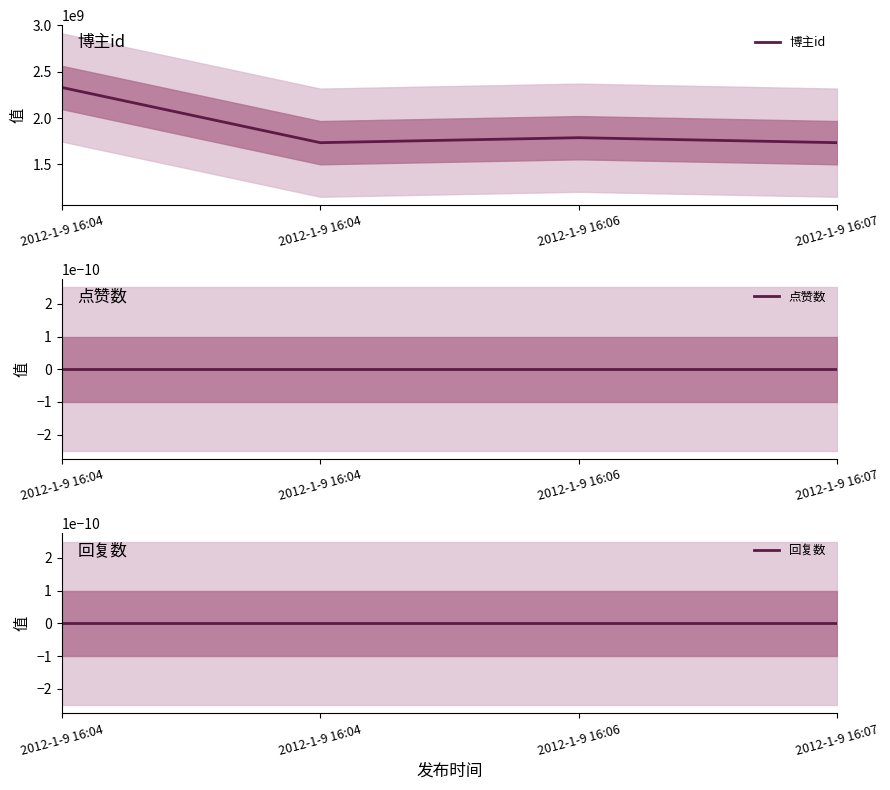

True or false: 回复数 has more than 1 points higher than both neighbors.

False